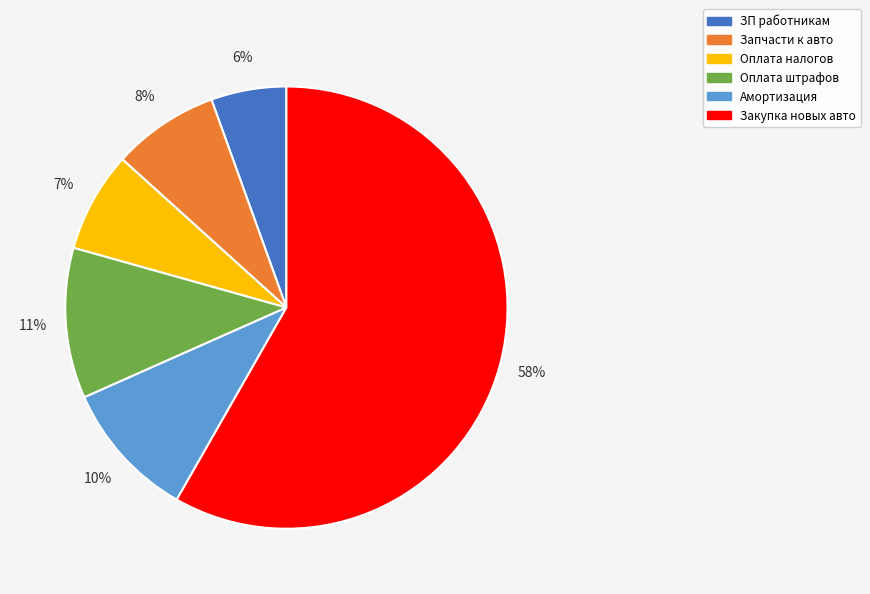

Which slice represents more than half of the pie?

Закупка новых авто